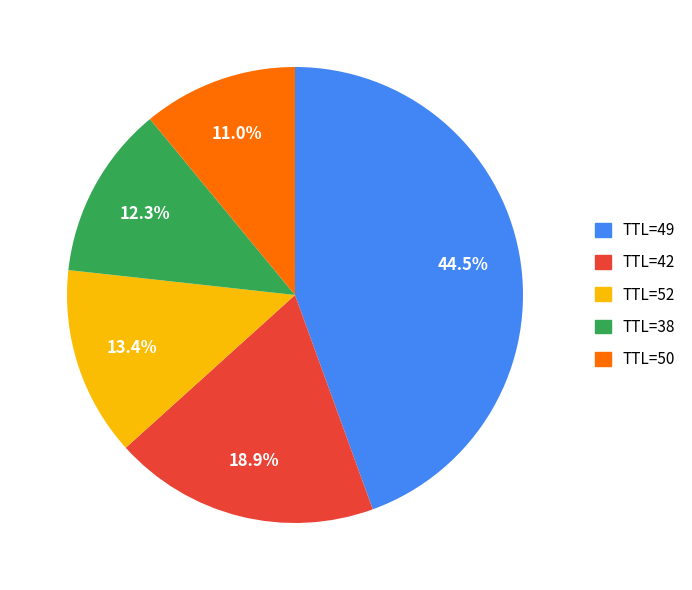

How many segments does this pie chart have?

5